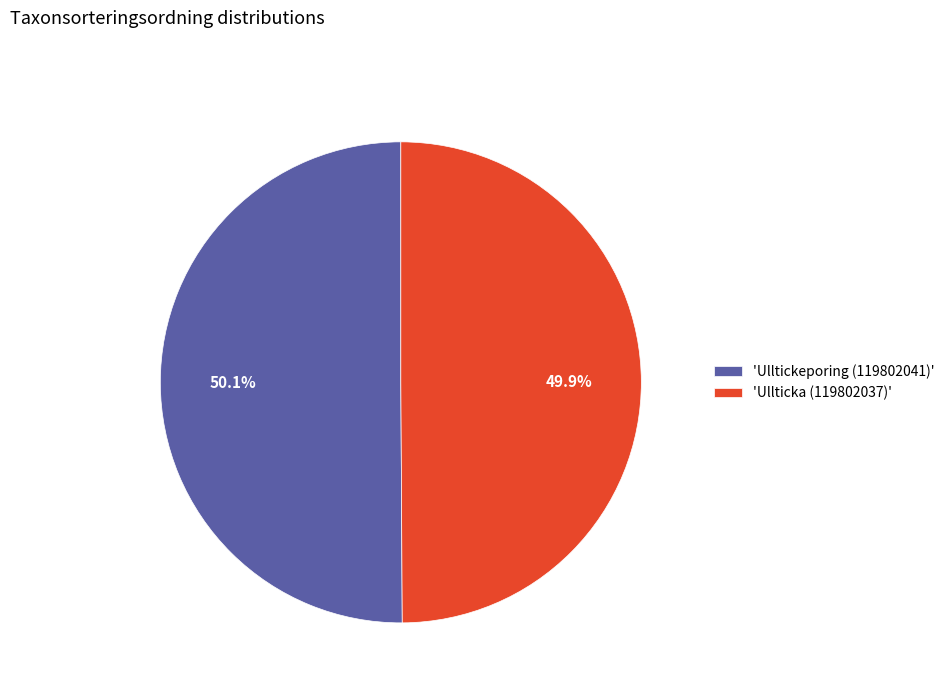

To the nearest percent, what is the average slice percentage?

50%